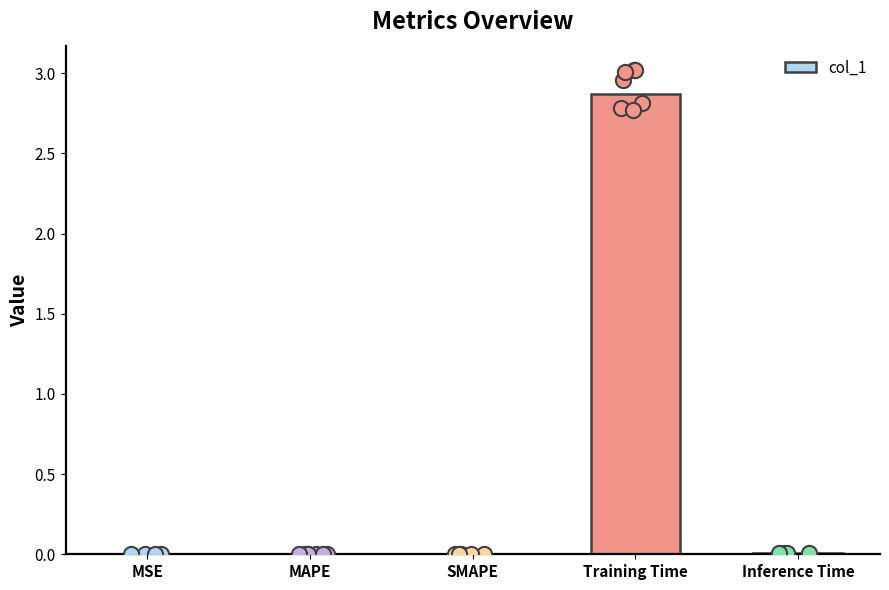

Between MAPE and MSE, which is larger?

MAPE